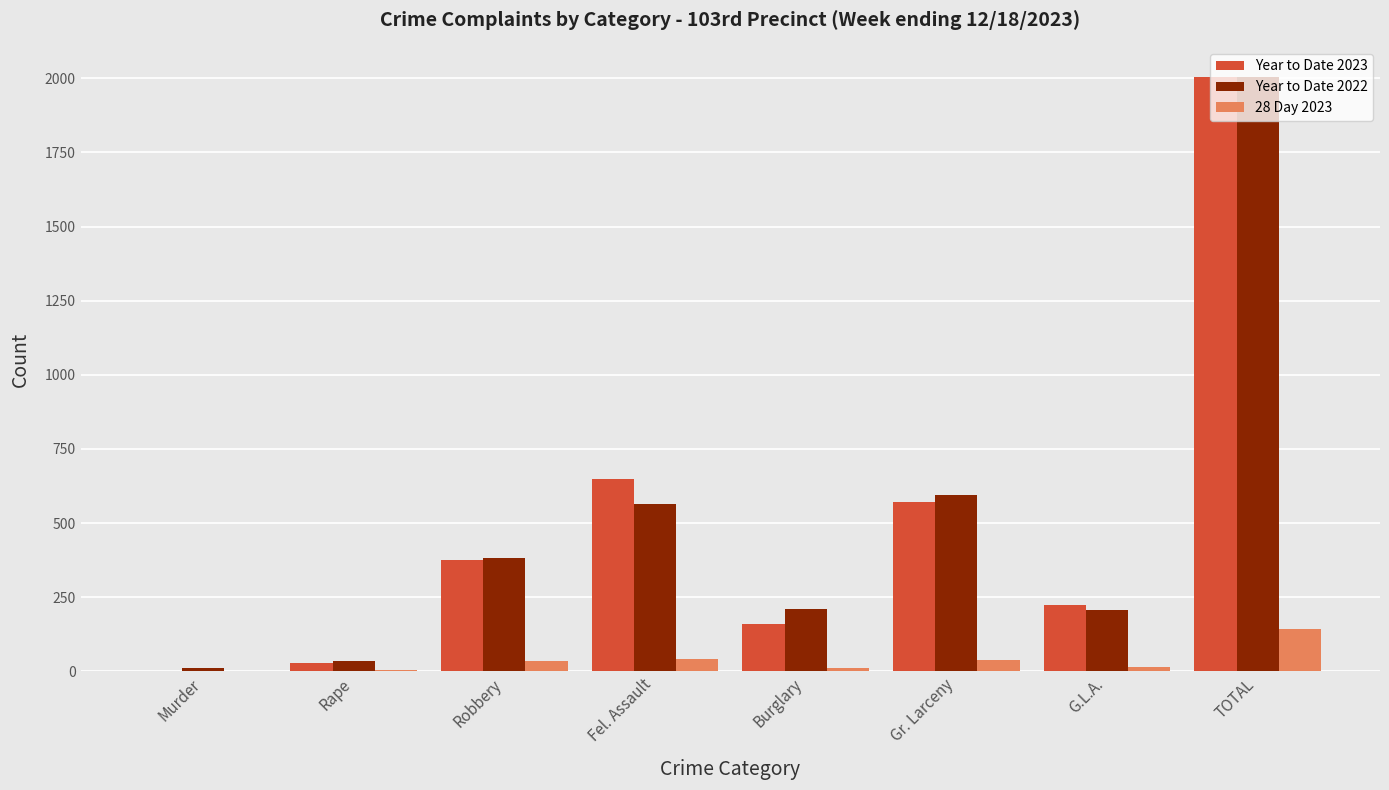

At which label does Year to Date 2022 reach its peak?

TOTAL